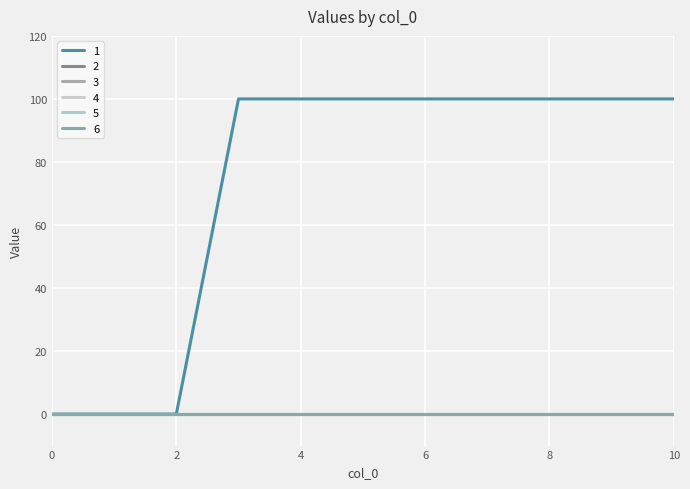

Reading right to left, extract all data points from this chart.

1: 100	100	100	100	100	100	100	100	0	0	0
2: 0	0	0	0	0	0	0	0	0	0	0
3: 0	0	0	0	0	0	0	0	0	0	0
4: 0	0	0	0	0	0	0	0	0	0	0
5: 0	0	0	0	0	0	0	0	0	0	0
6: 0	0	0	0	0	0	0	0	0	0	0